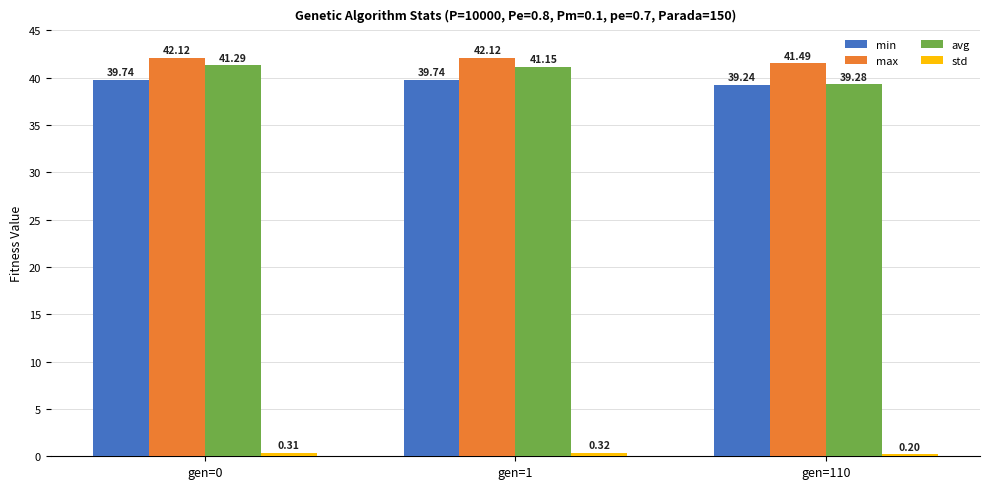

How many bars are there in each group?

4